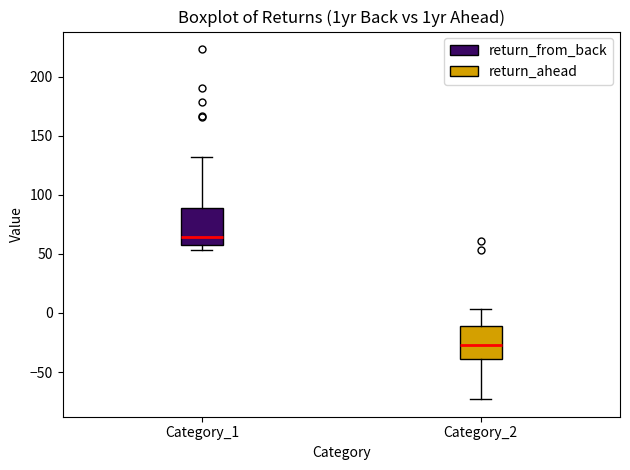

Reading left to right, transcribe this box plot: for each box, give where its median line is, the range the box spans, and where its two whiskers end, as read against the y-axis. The values are not printed on the chart, so give them approximately, as read against the axis.

Category_1: median 65, box 60 to 90, whiskers 55 to 130
Category_2: median -25, box -40 to -10, whiskers -75 to 5